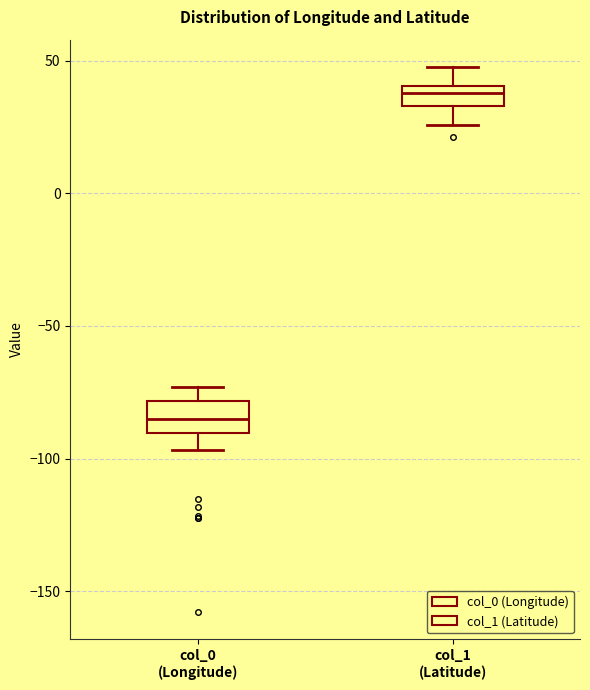

Reading left to right, transcribe this box plot: for each box, give where its median line is, the range the box spans, and where its two whiskers end, as read against the y-axis. The values are not printed on the chart, so give them approximately, as read against the axis.

col_0 (Longitude): median -85, box -90 to -80, whiskers -95 to -75
col_1 (Latitude): median 40 (inside the box), box 35 to 40, whiskers 25 to 50